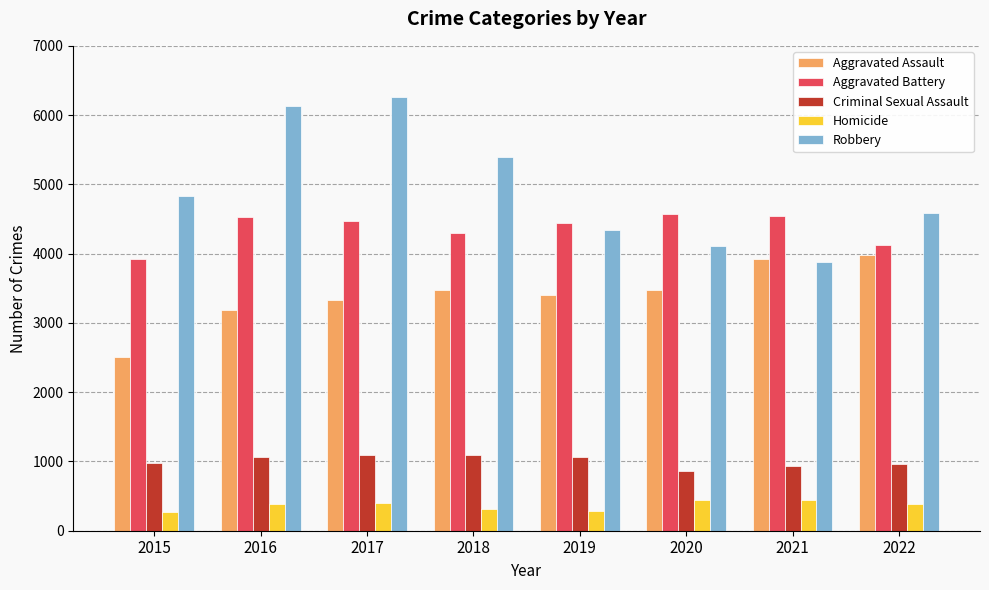

True or false: Aggravated Battery has a value of 6927 at 2021.

False